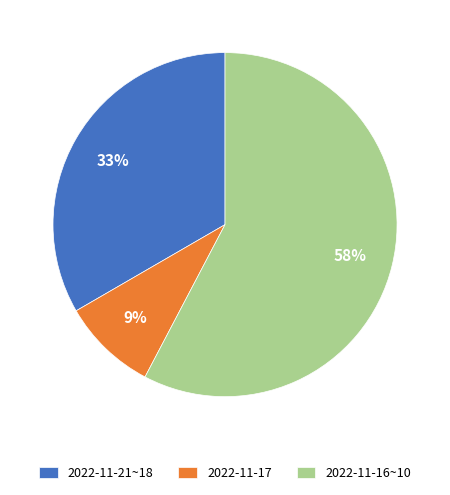

To the nearest percent, what is the average slice percentage?

33%